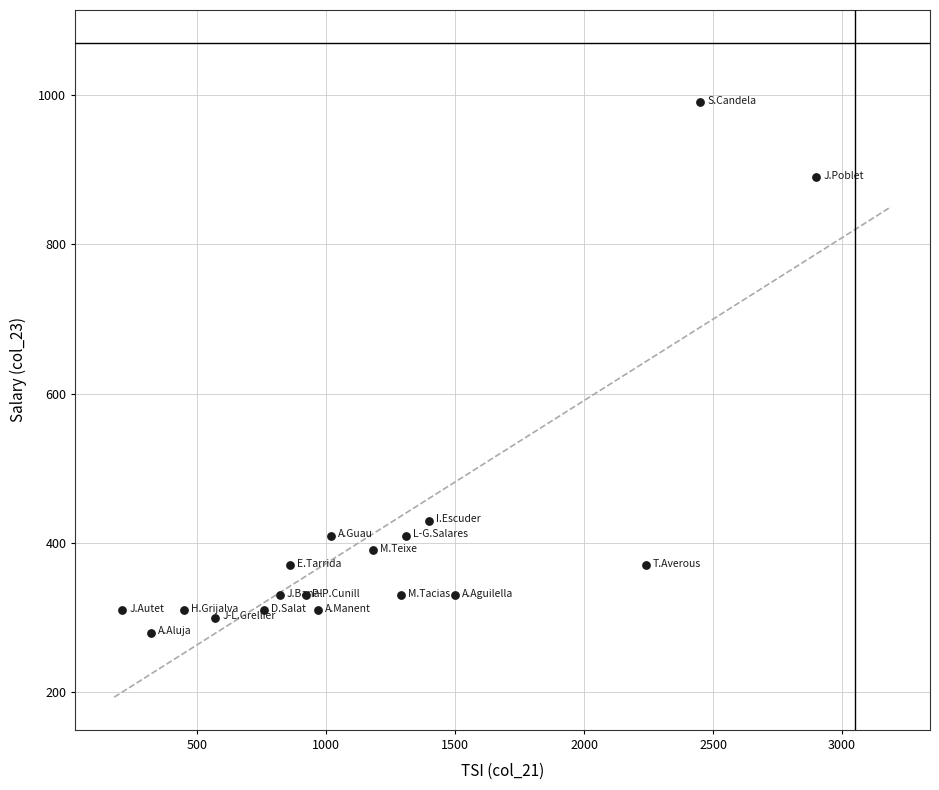

What Y value in the scatter plot is closest to 635?

430